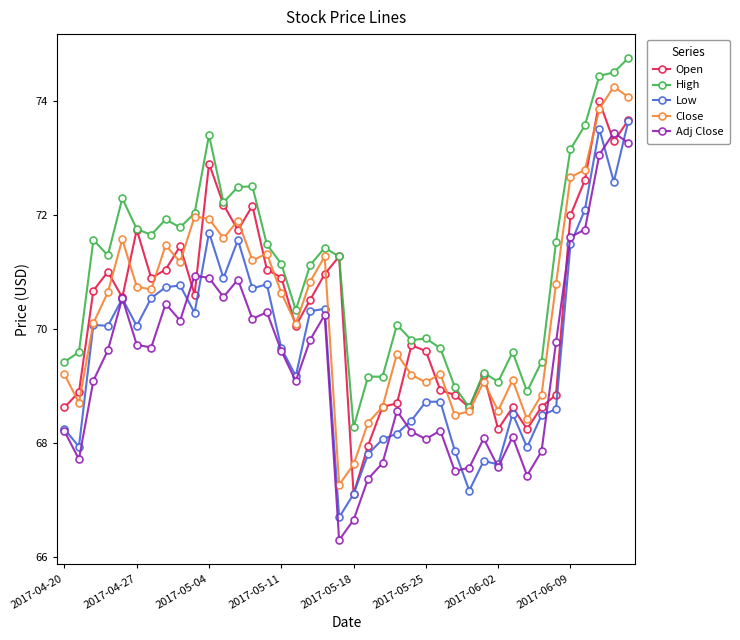

How many data points in Adj Close are above 69?

23